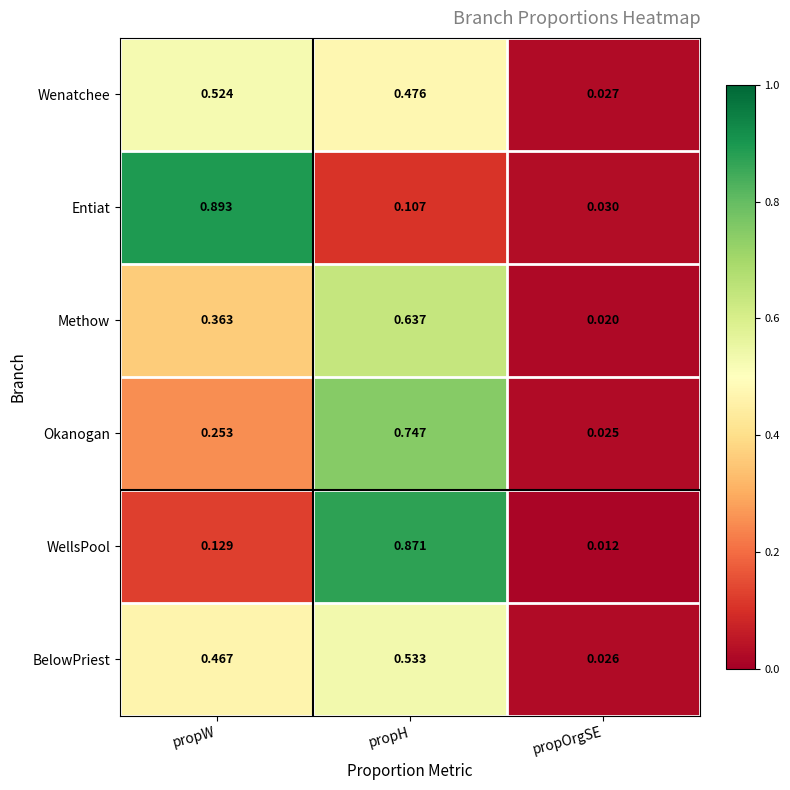

At which label does WellsPool reach its minimum?

propOrgSE